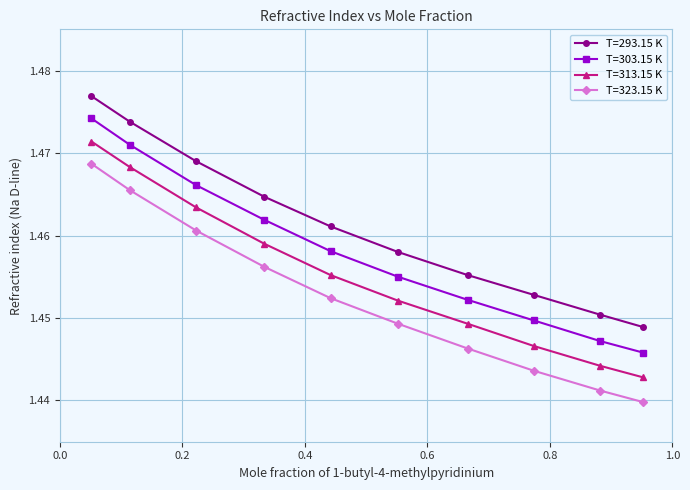

True or false: T=293.15 K and T=303.15 K cross at least once.

False